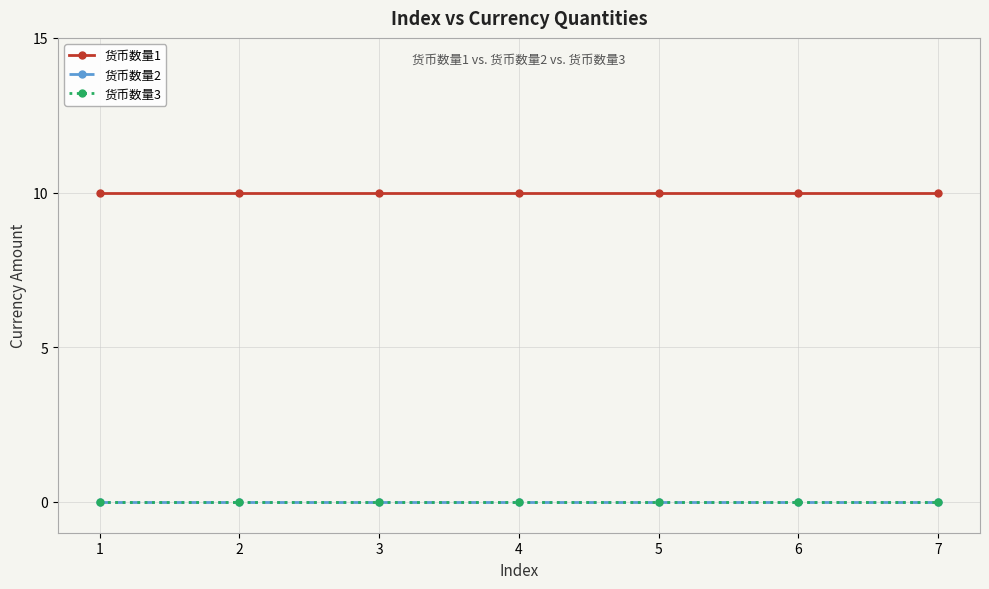

True or false: 货币数量2 and 货币数量3 intersect in this chart.

False